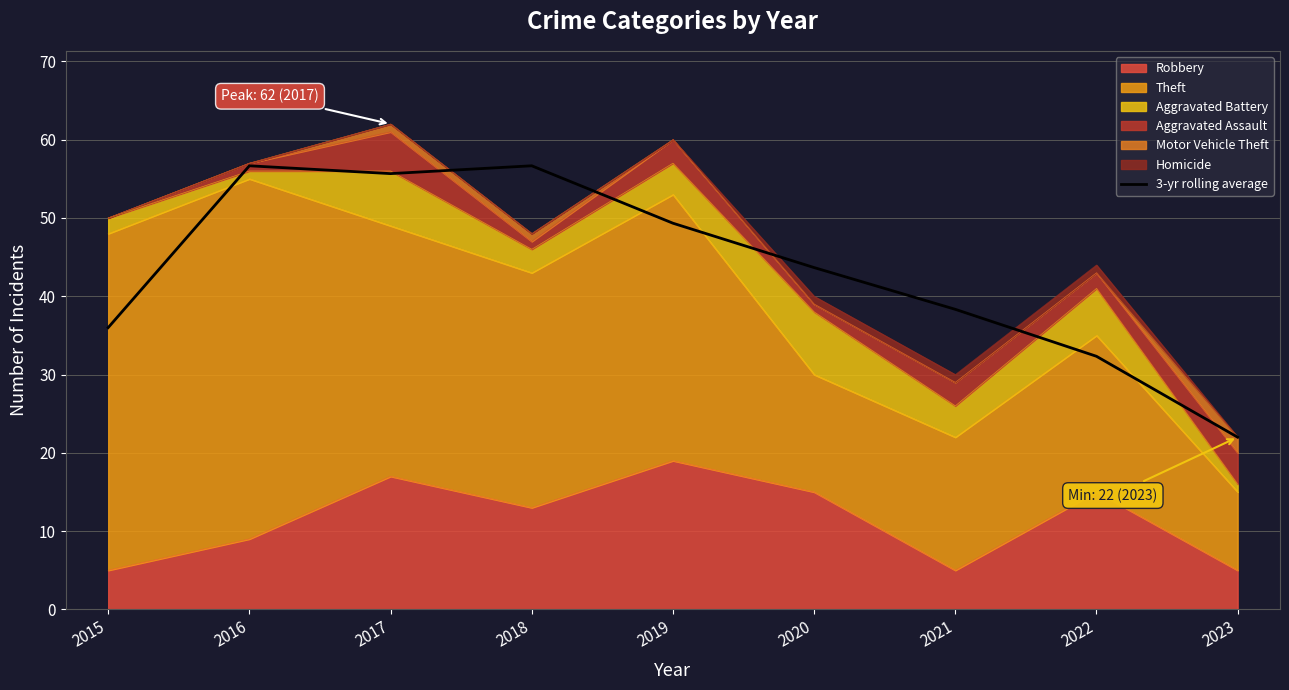

Reading left to right, list all the values displayed in this chart.

2015=36.0	2016=56.7	2017=55.7	2018=56.7	2019=49.3	2020=43.7	2021=38.3	2022=32.3	2023=22.0